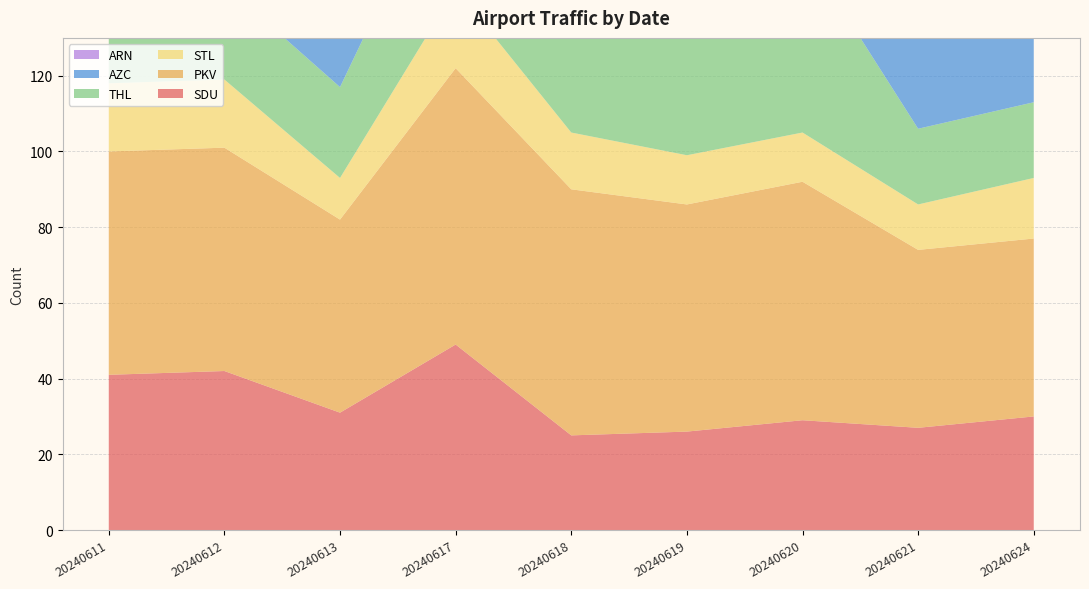

Reading left to right, what are all the values shown in this chart?

SDU: 41	42	31	49	25	26	29	27	30
PKV: 59	59	51	73	65	60	63	47	47
STL: 18	18	11	21	15	13	13	12	16
THL: 25	25	24	38	36	53	49	20	20
AZC: 40	43	47	47	47	52	48	30	33
ARN: 39	38	27	39	30	32	30	28	32